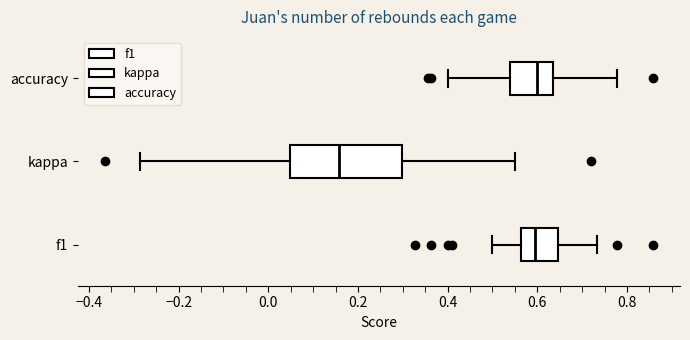

Reading bottom to top, transcribe this box plot: for each box, give where its median line is, the range the box spans, and where its two whiskers end, as read against the x-axis. The values are not printed on the chart, so give them approximately, as read against the axis.

f1: median 0.60, box 0.56 to 0.64, whiskers 0.50 to 0.74
kappa: median 0.16, box 0.04 to 0.30, whiskers -0.28 to 0.56
accuracy: median 0.60, box 0.54 to 0.64, whiskers 0.40 to 0.78